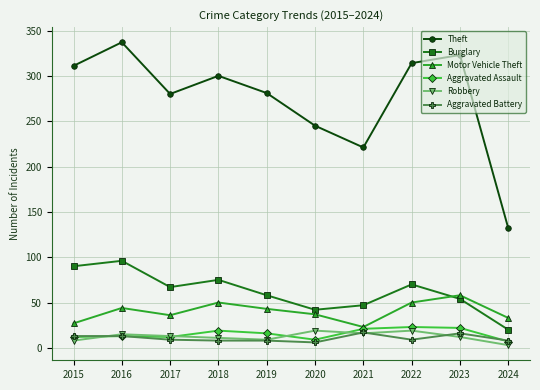

What is the sum of the Theft values at 2020 and 2022?

559